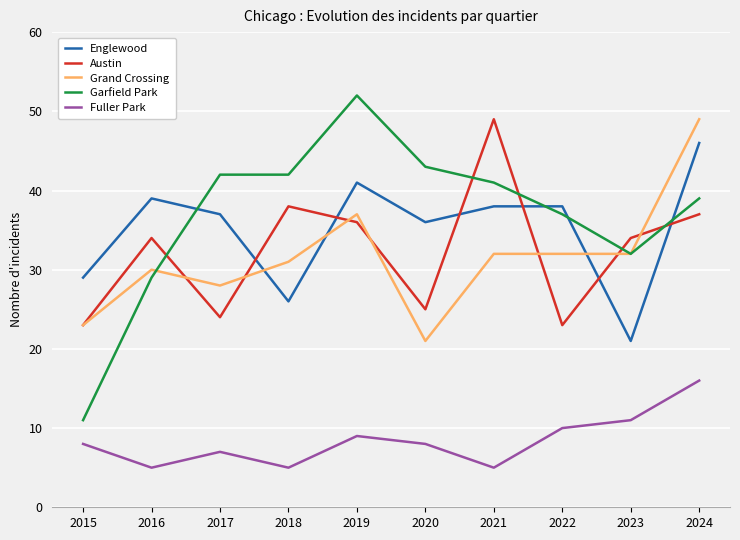

Which series ends up on top after the final intersection of Grand Crossing and Austin?

Grand Crossing